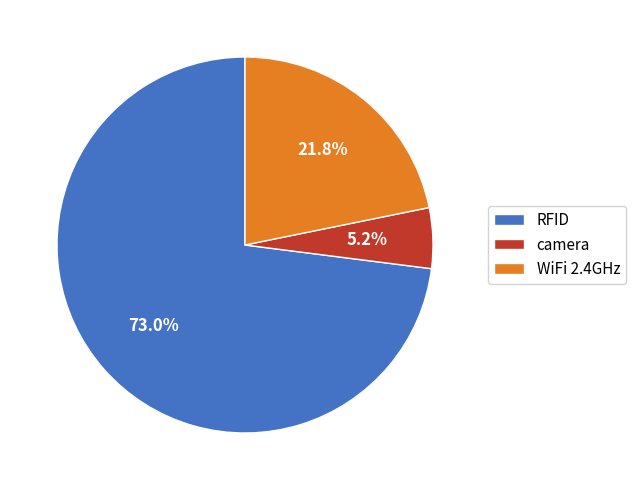

Between WiFi 2.4GHz and RFID, which is larger?

RFID